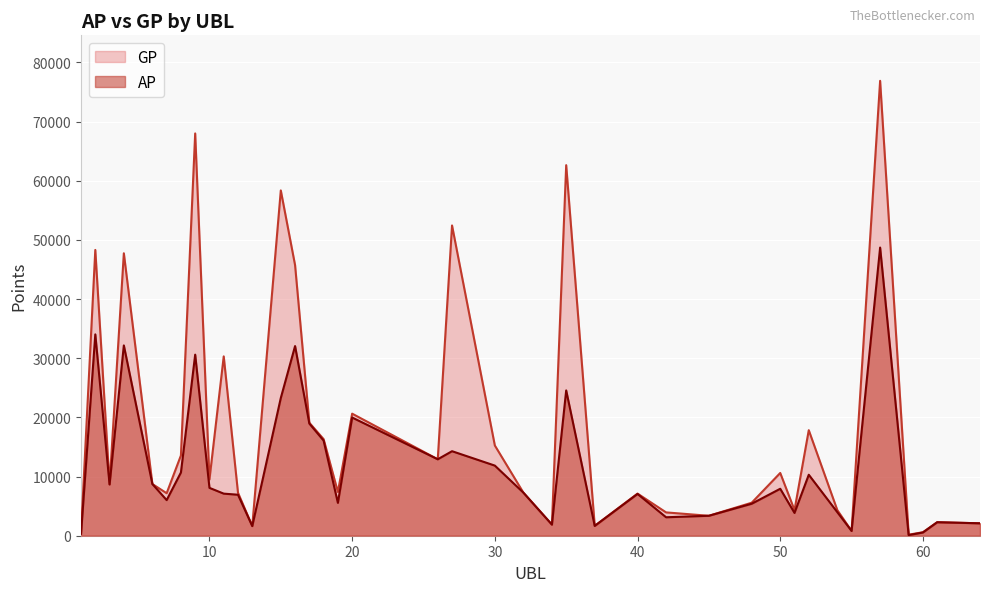

True or false: GP and AP intersect in this chart.

False